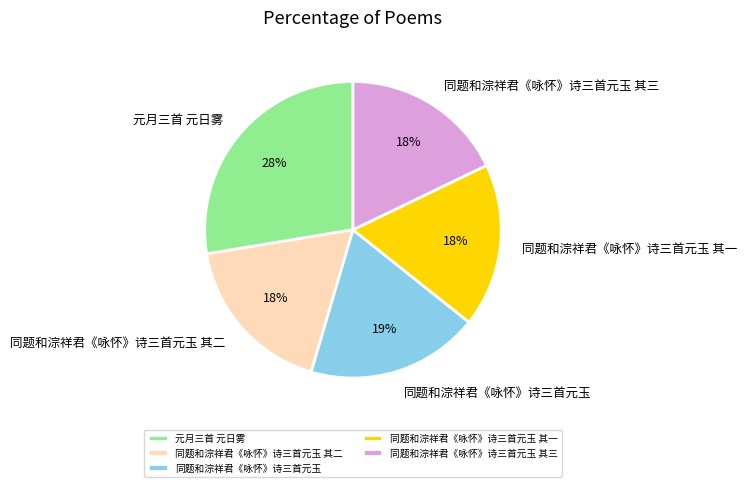

To the nearest percent, what is the combined percentage of 同题和淙祥君《咏怀》诗三首元玉 其一 and 同题和淙祥君《咏怀》诗三首元玉 其二?

36%